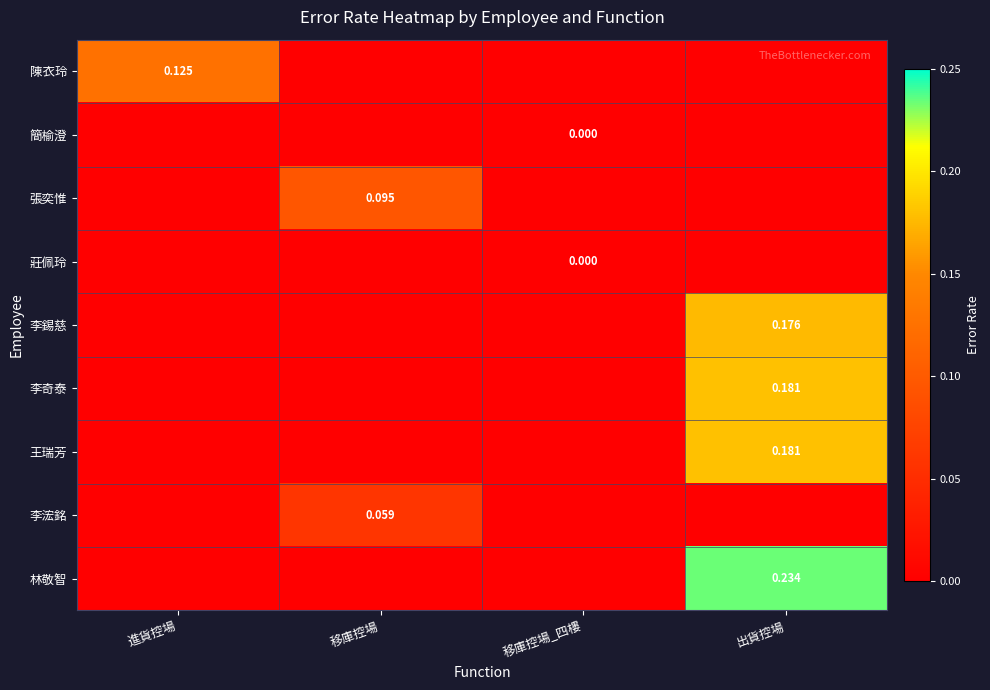

Is the value of 李浤銘 at 出貨控場 greater than the value of 簡榆澄 at 出貨控場?

No